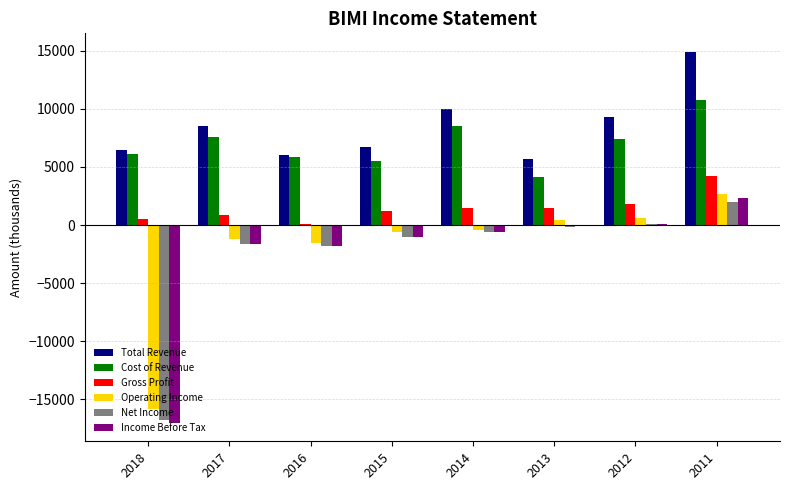

At which category does the chart reach its peak across all series?

2011